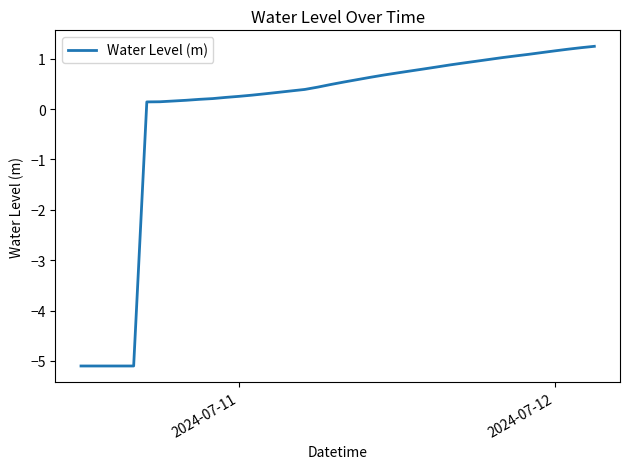

What is the maximum value shown in the chart?

1.2